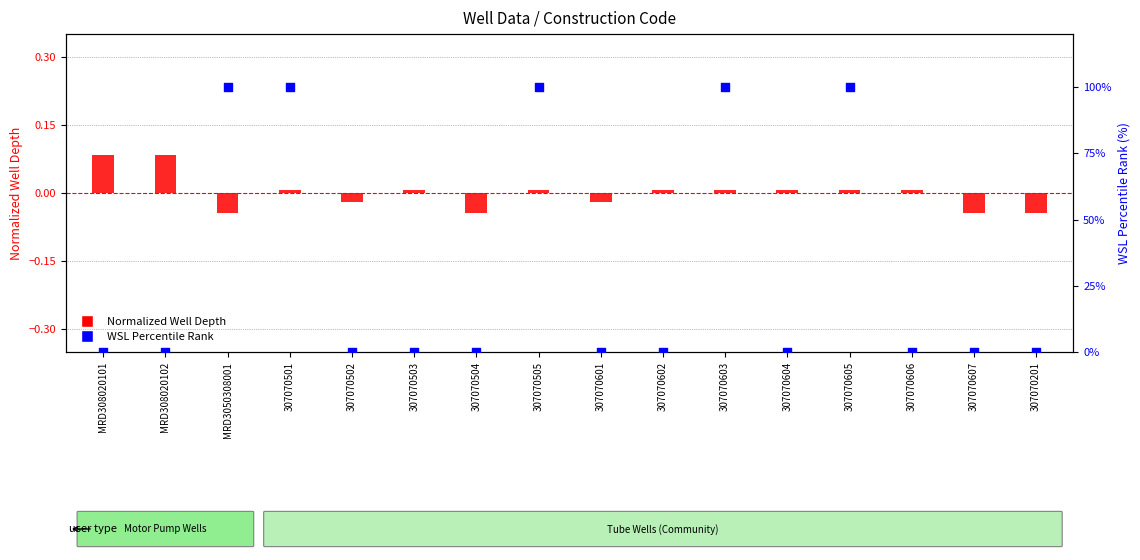

At which category is the sum across all series the highest?

307070501